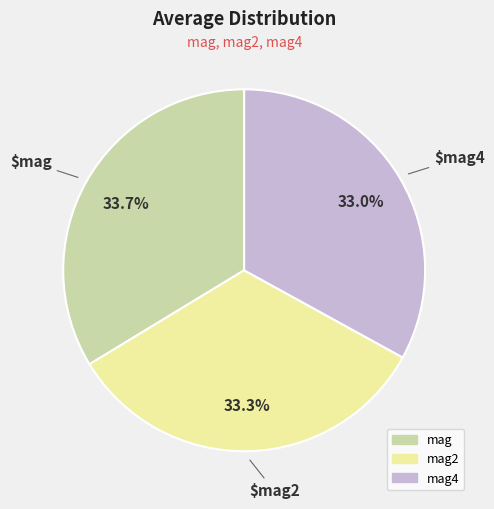

Is there a majority slice in this chart?

No